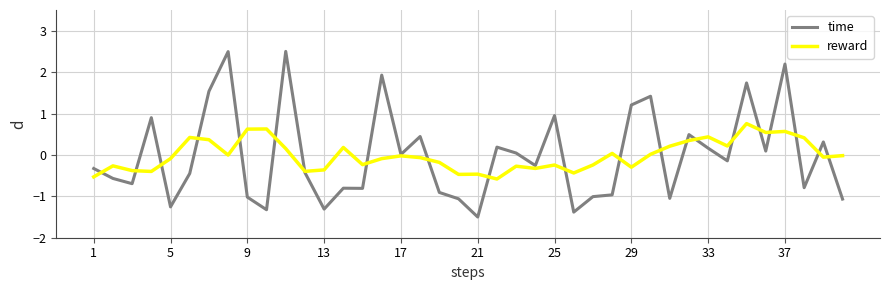

What is the lowest value of the time series?

-1.5